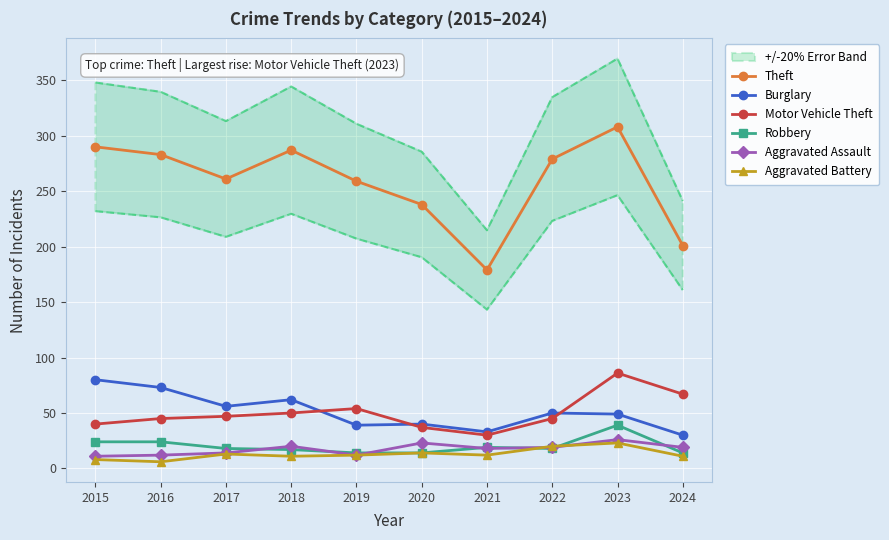

How many data points in Burglary are above 50?

4